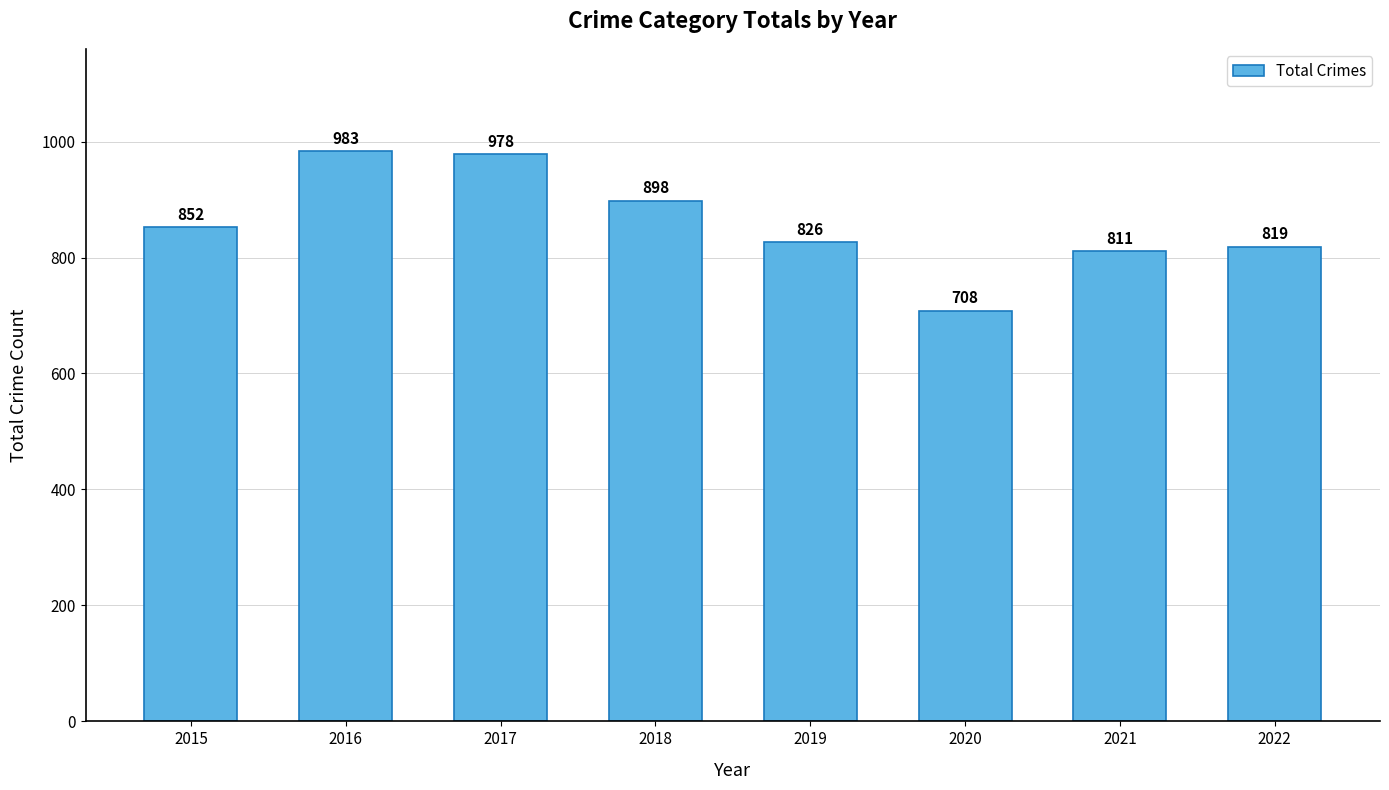

What is the difference between the maximum and minimum values?

275